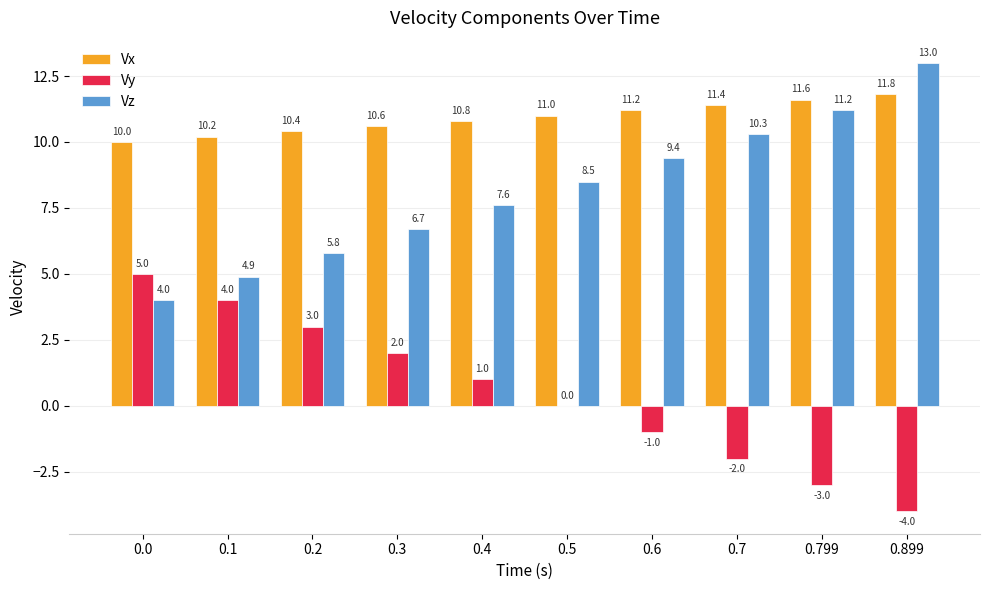

Are the bars horizontal?

No